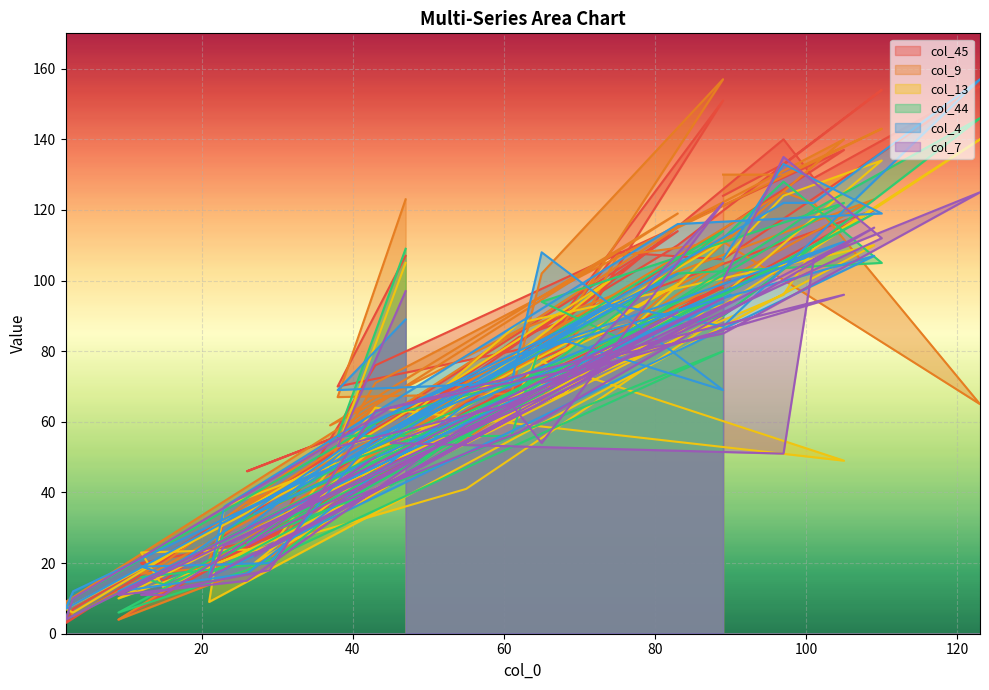

At how many categories does at least one series exceed 116?

11